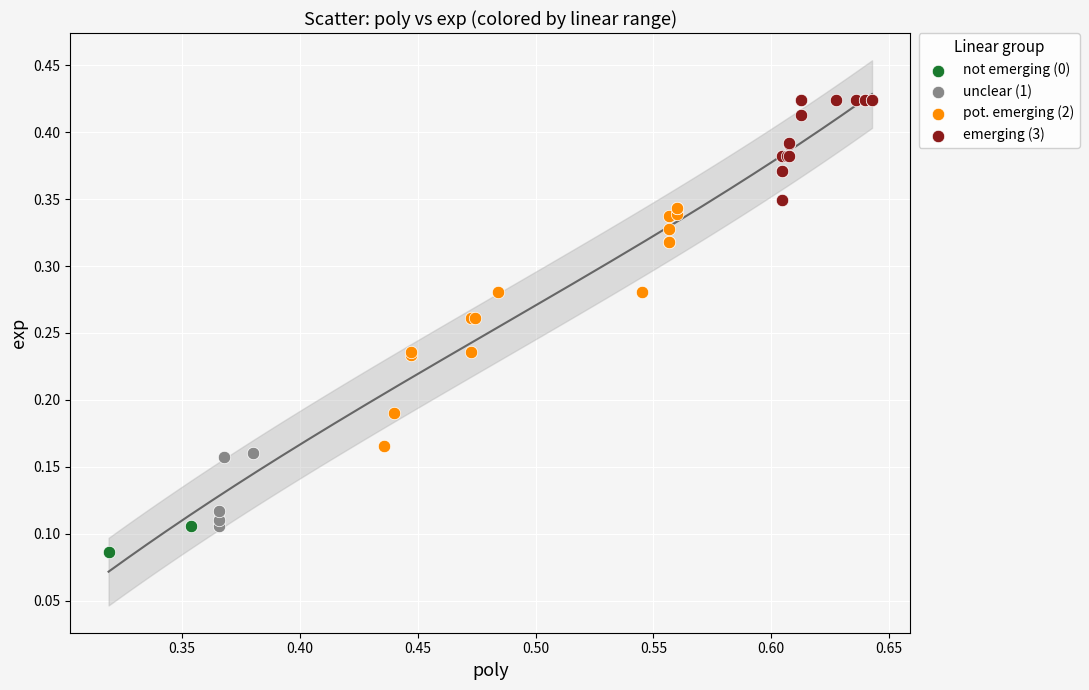

What are all the series names shown in the legend?

not emerging (0), unclear (1), pot. emerging (2), emerging (3)